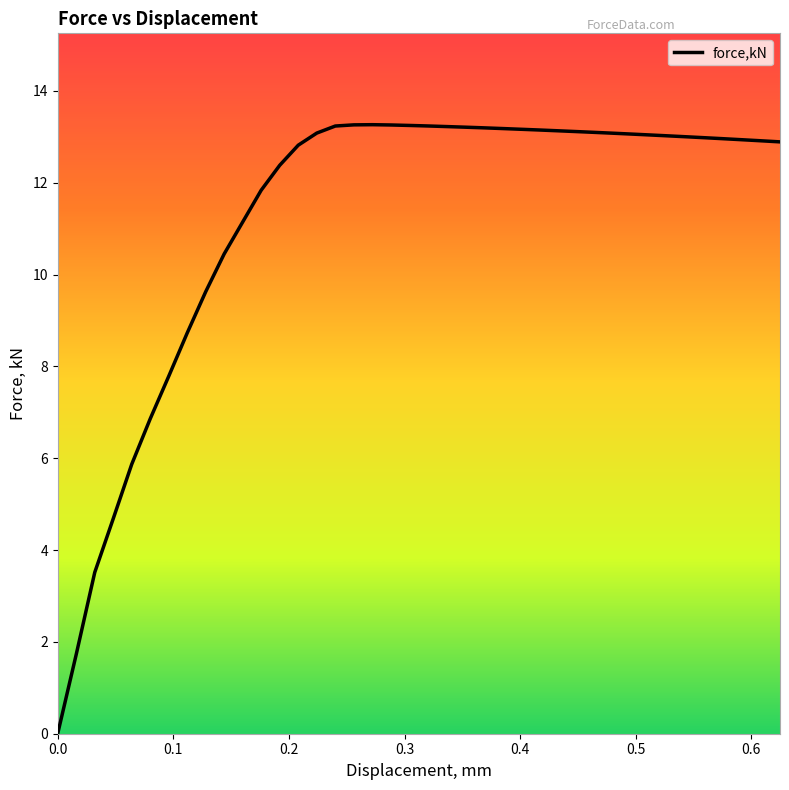

What is the greatest value displayed?

13.3